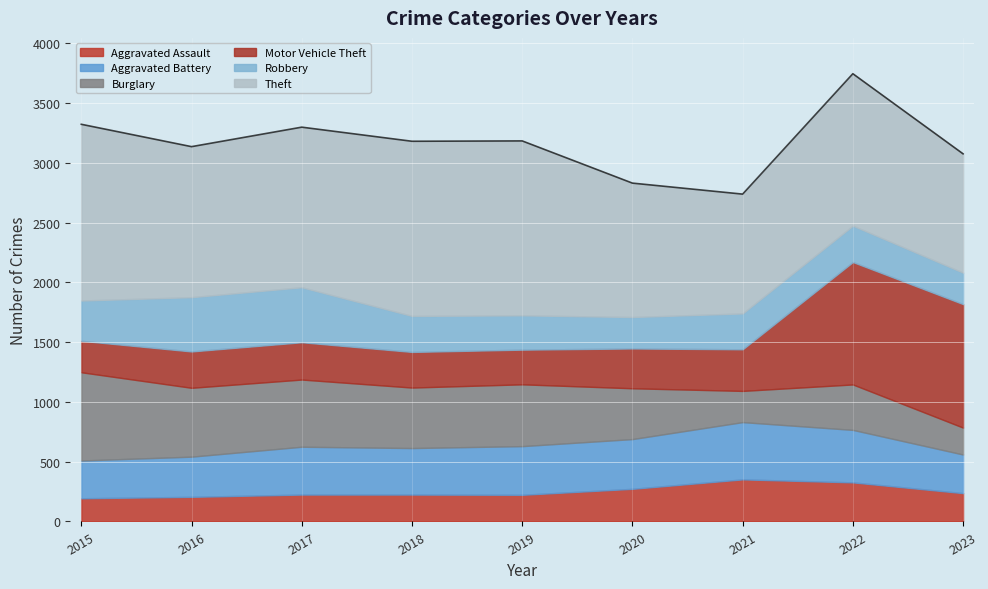

How many interior local valleys does the Motor Vehicle Theft series have?

1